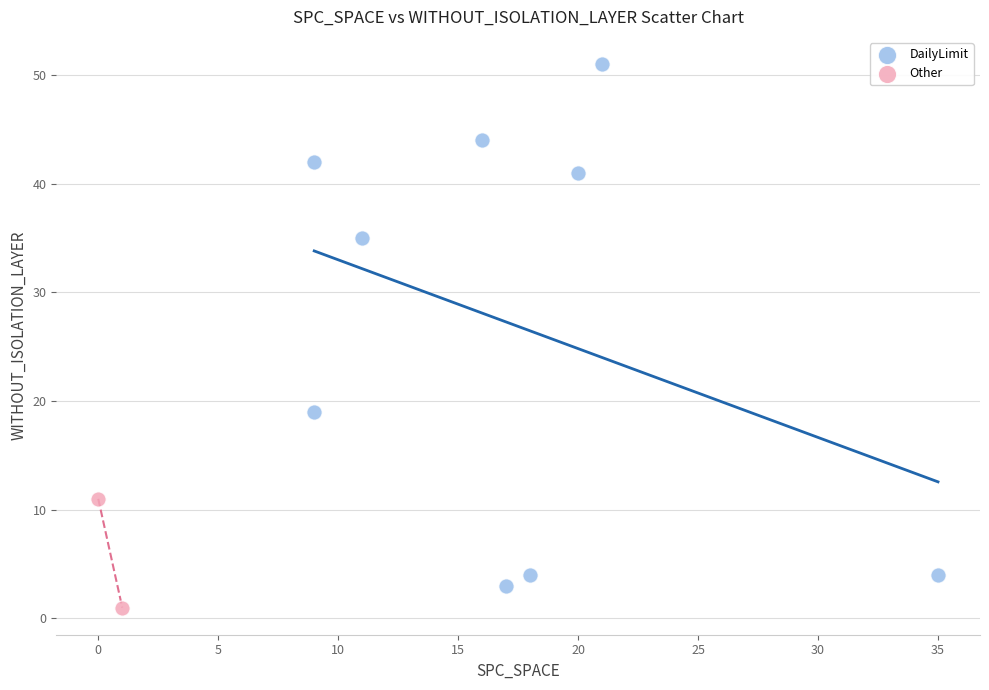

What are all the series names shown in the legend?

DailyLimit, Other